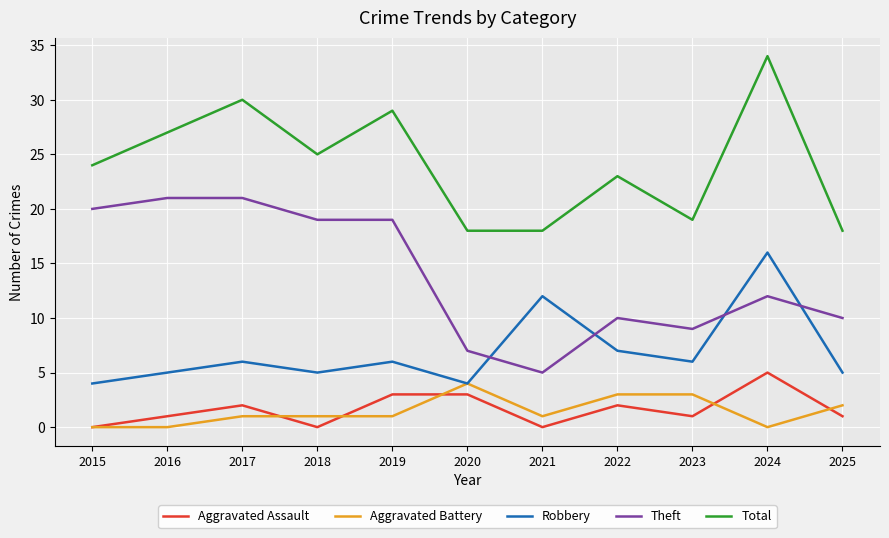

Read the Robbery value at 2021, to the nearest 10.

10